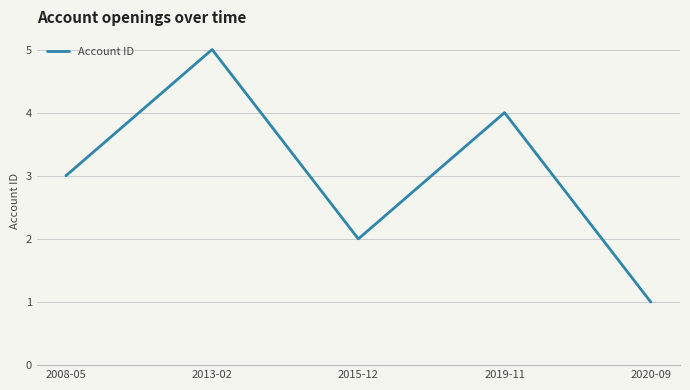

Rank the categories by value from lowest to highest.

2020-09, 2015-12, 2008-05, 2019-11, 2013-02